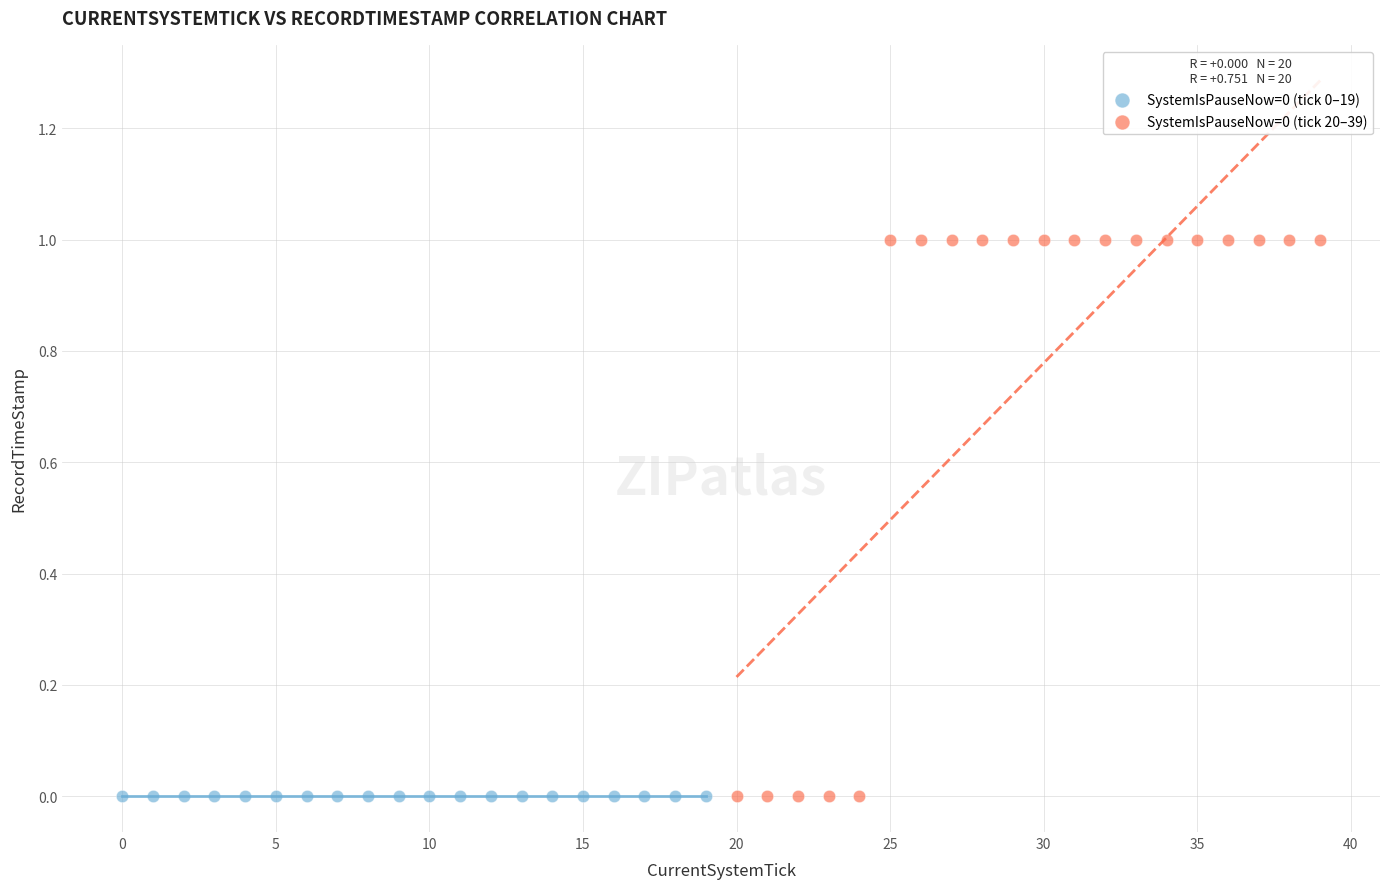

Which series reaches the maximum Y coordinate?

SystemIsPauseNow=0 (tick 20–39)